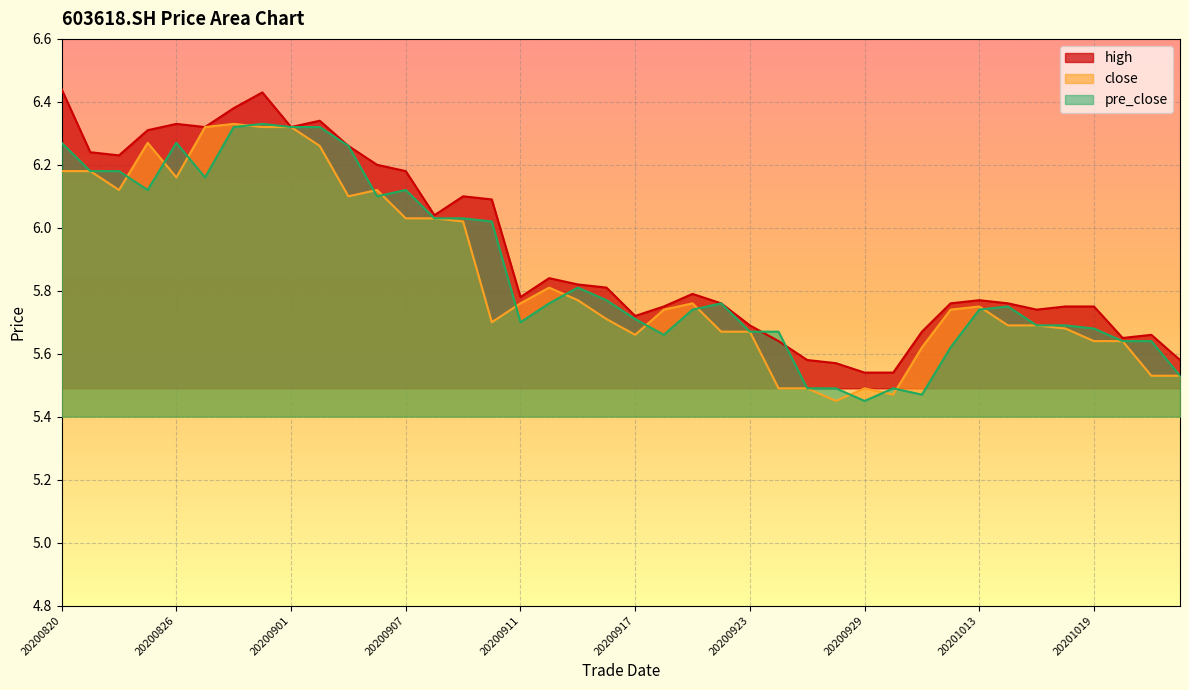

How many interior local peaks does the pre_close series have?

7